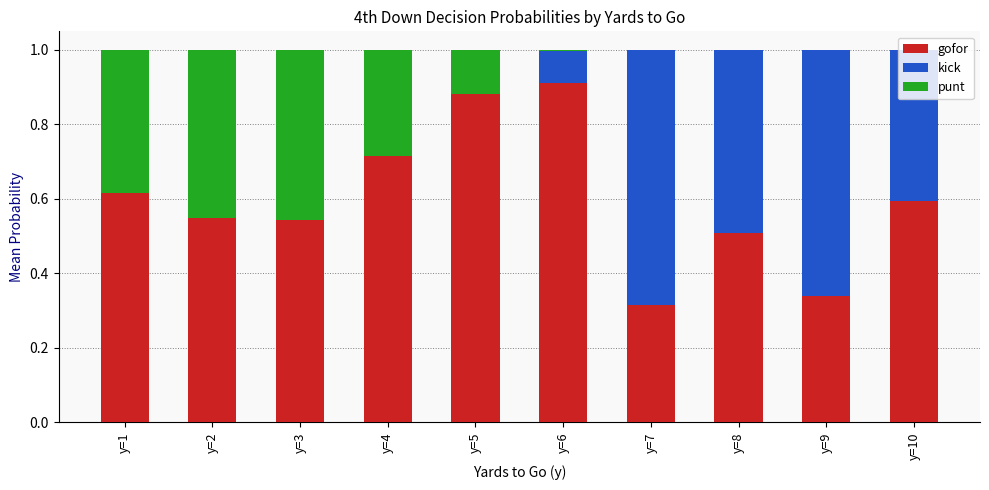

True or false: gofor has a value of 0.5 at y=2.

True